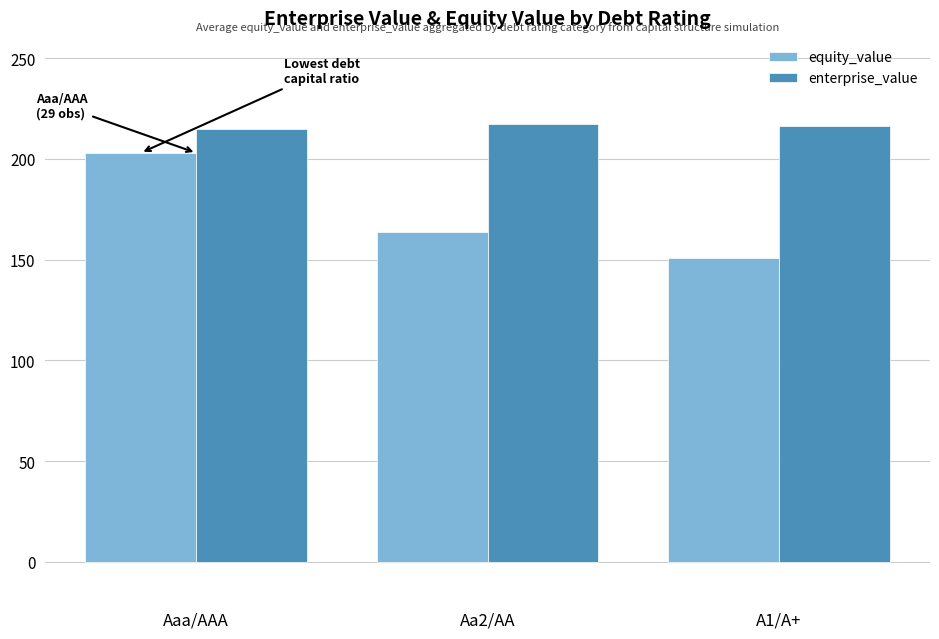

What is the total value across all series at A1/A+?

367.3